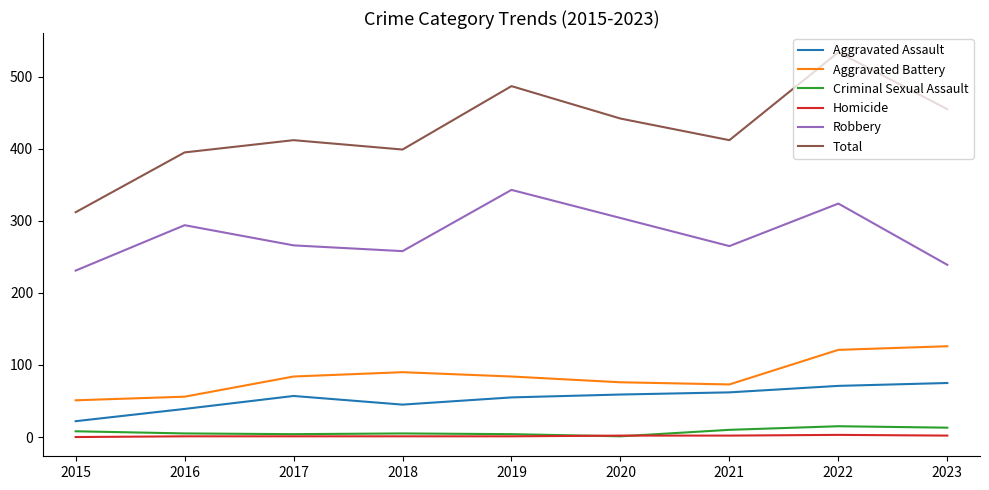

Rank the series at 2023 from lowest to highest value.

Homicide, Criminal Sexual Assault, Aggravated Assault, Aggravated Battery, Robbery, Total